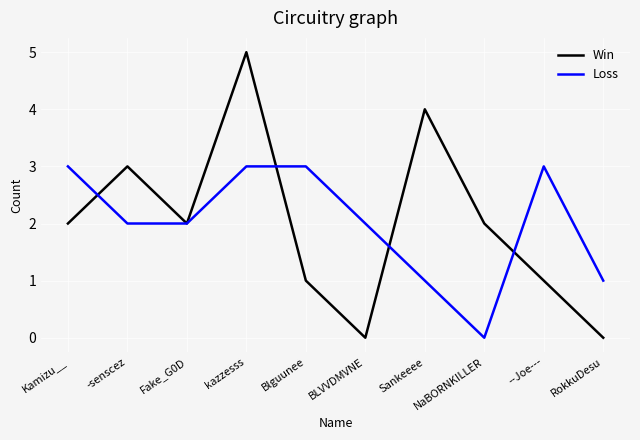

True or false: Loss has a value of 4 at kazzesss.

False